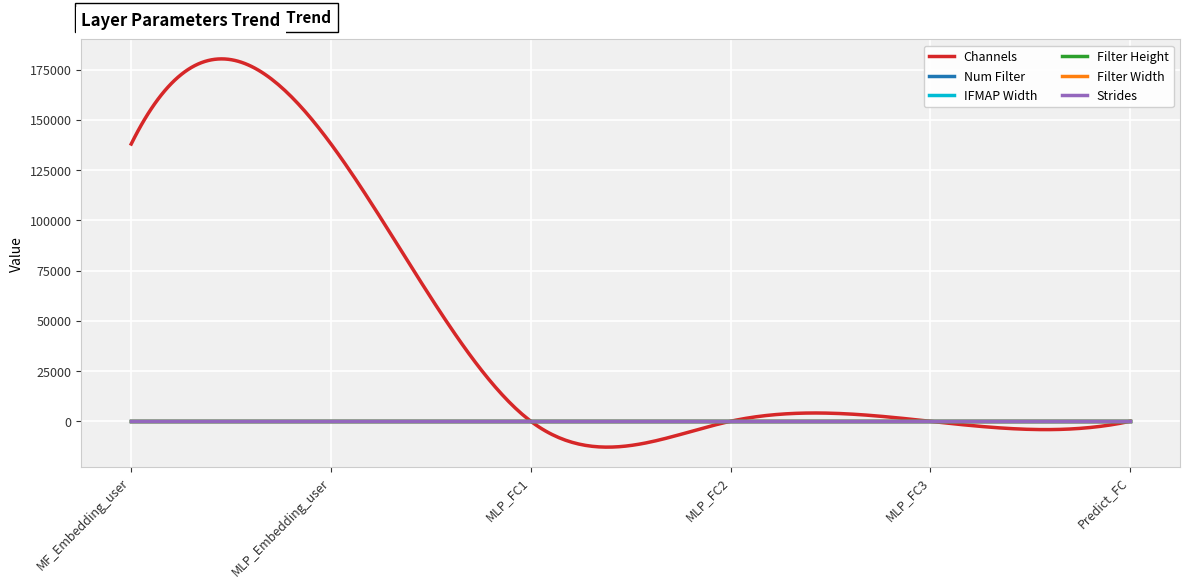

At how many categories does at least one series exceed 29112?

2